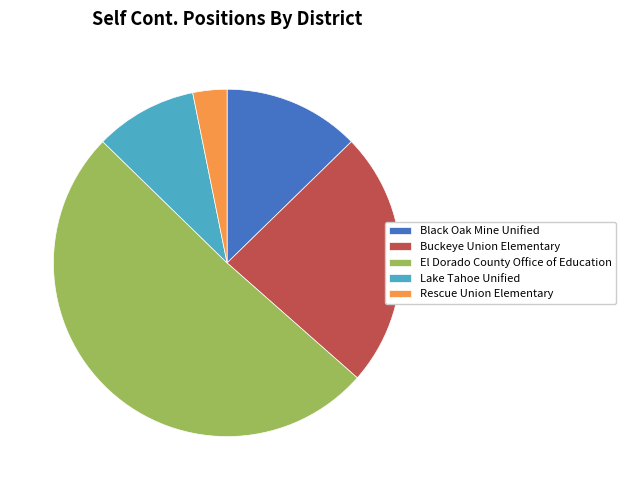

What is the smallest slice in the pie chart?

Rescue Union Elementary